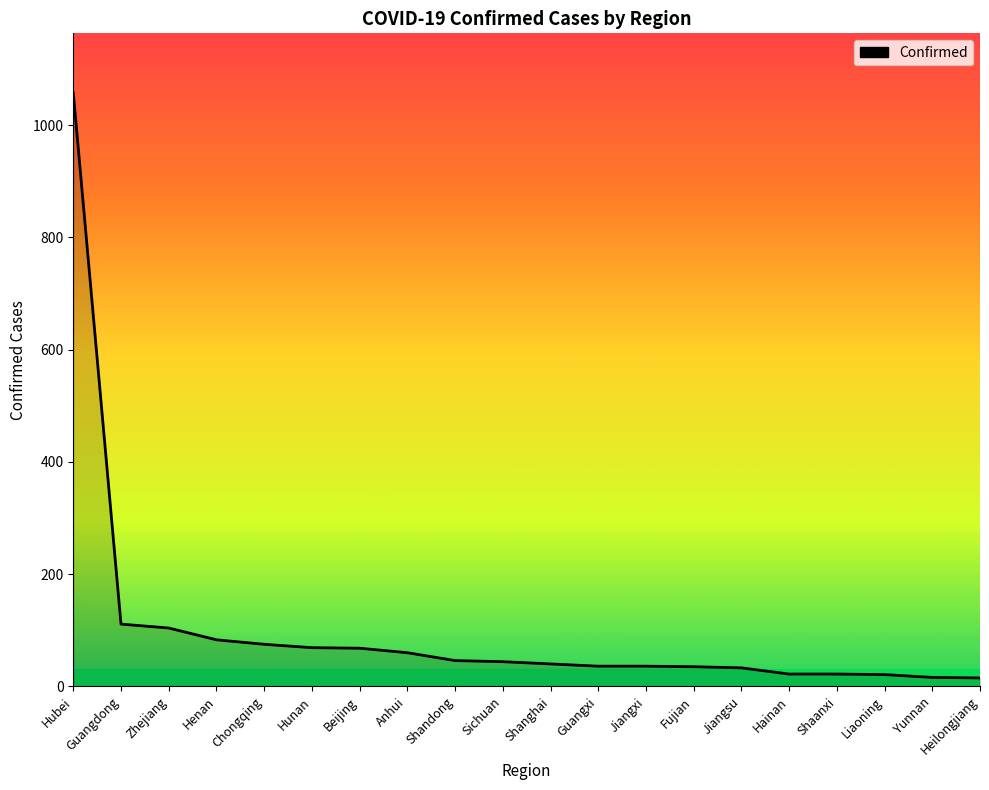

What is the change in value from Beijing to Anhui?

-8